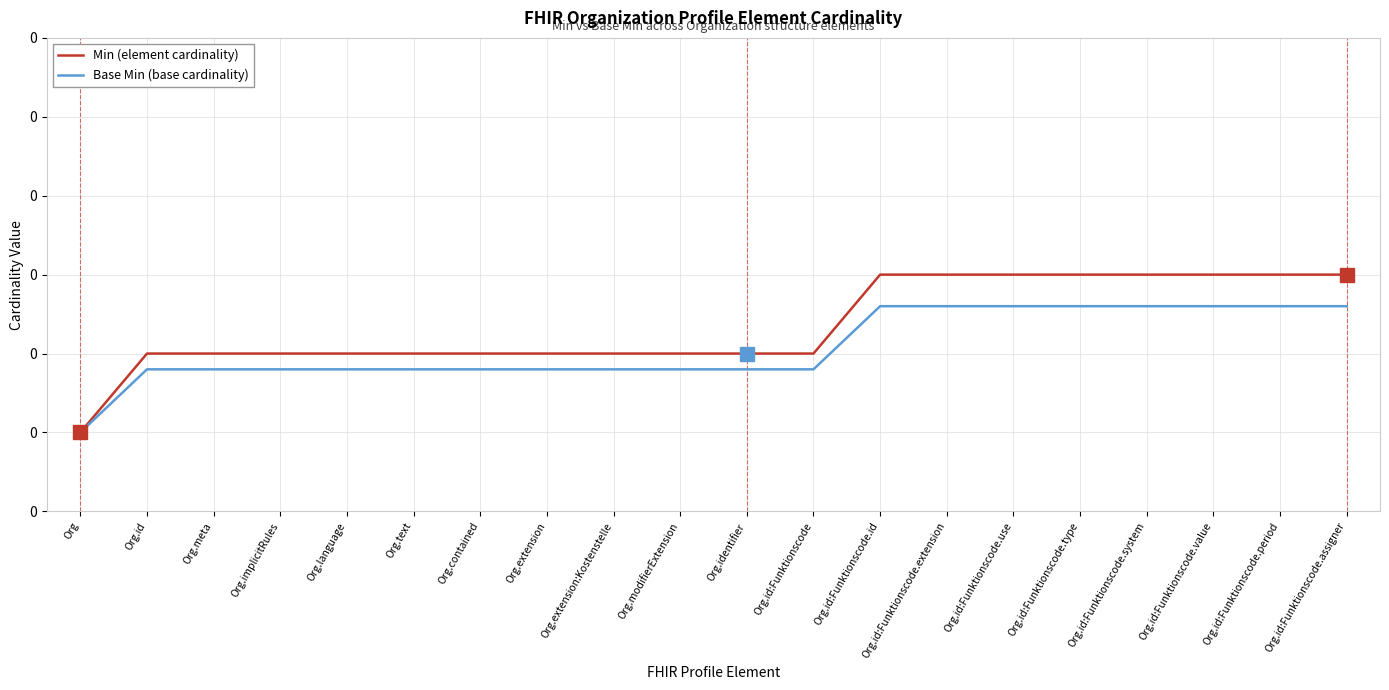

At which label is Min (element cardinality) closest to 0?

Org